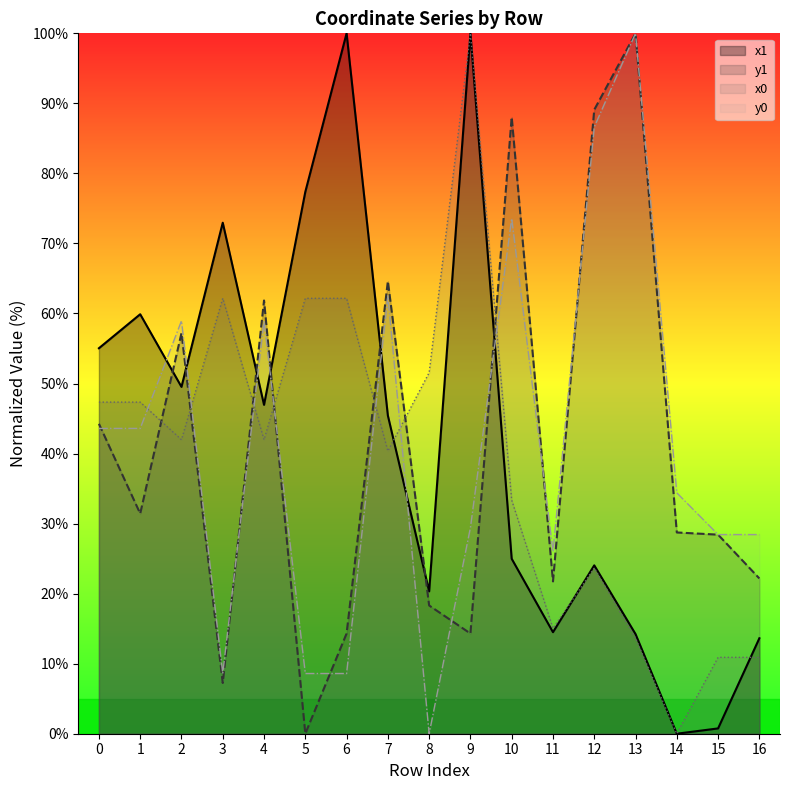

At which category is the sum across all series the highest?

9